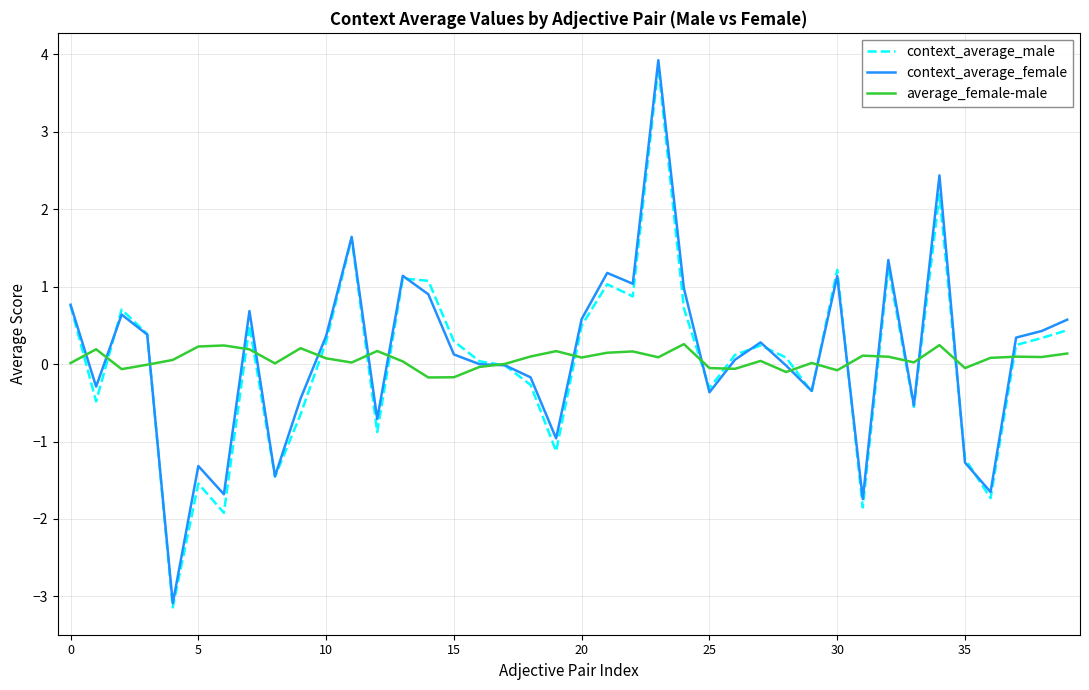

After their last crossing, which series has the higher values: average_female-male or context_average_male?

context_average_male